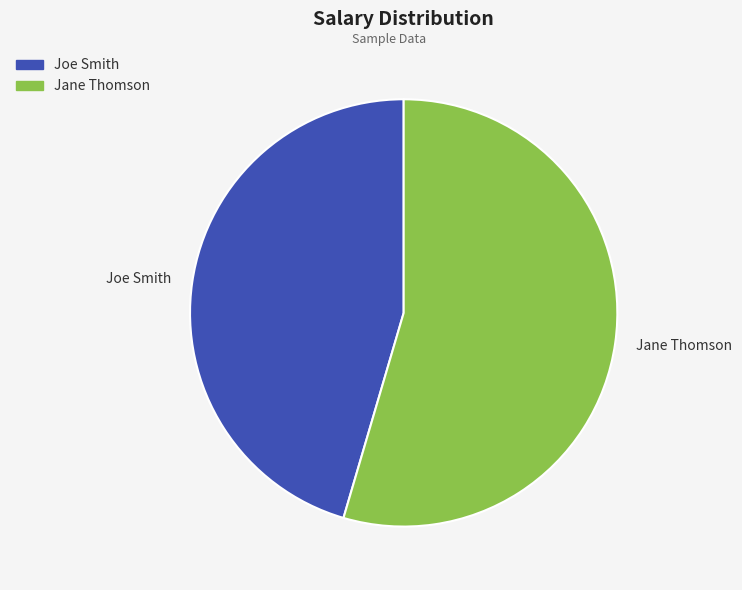

The Joe Smith slice represents 45% of the pie. True or false?

True